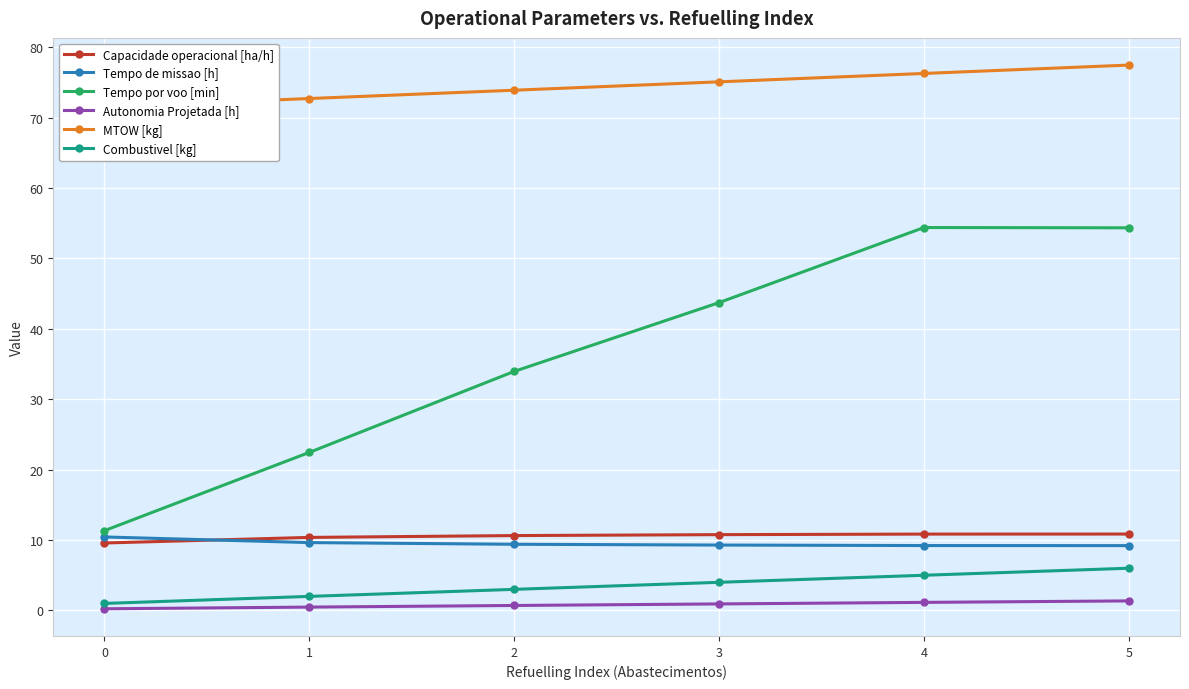

Is it true that Tempo de missao [h] equals 17.6 at 0?

False